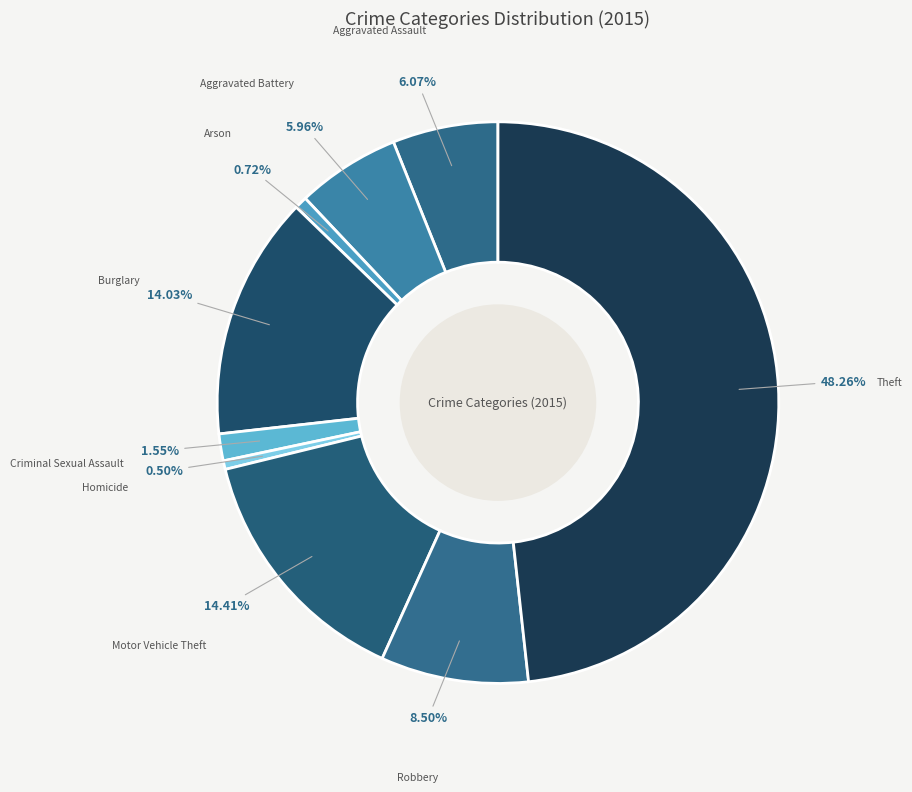

To the nearest percent, what is the combined percentage of Arson and Criminal Sexual Assault?

2%